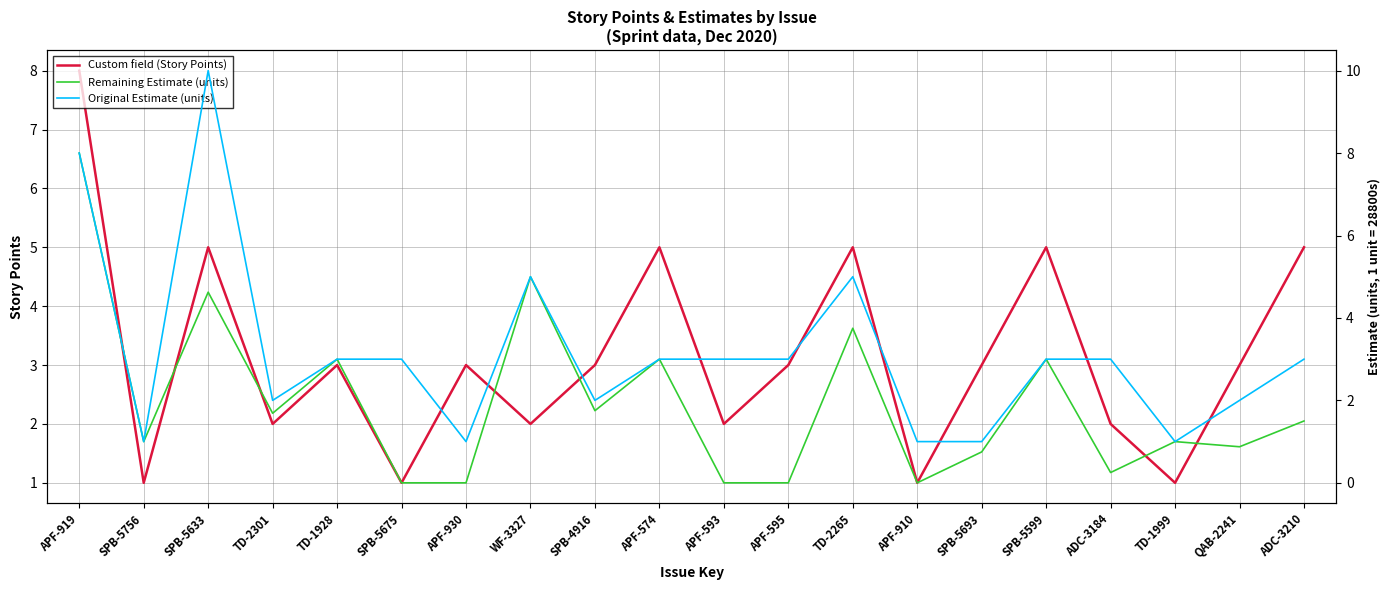

Where is the first local maximum for Original Estimate (units)?

SPB-5633